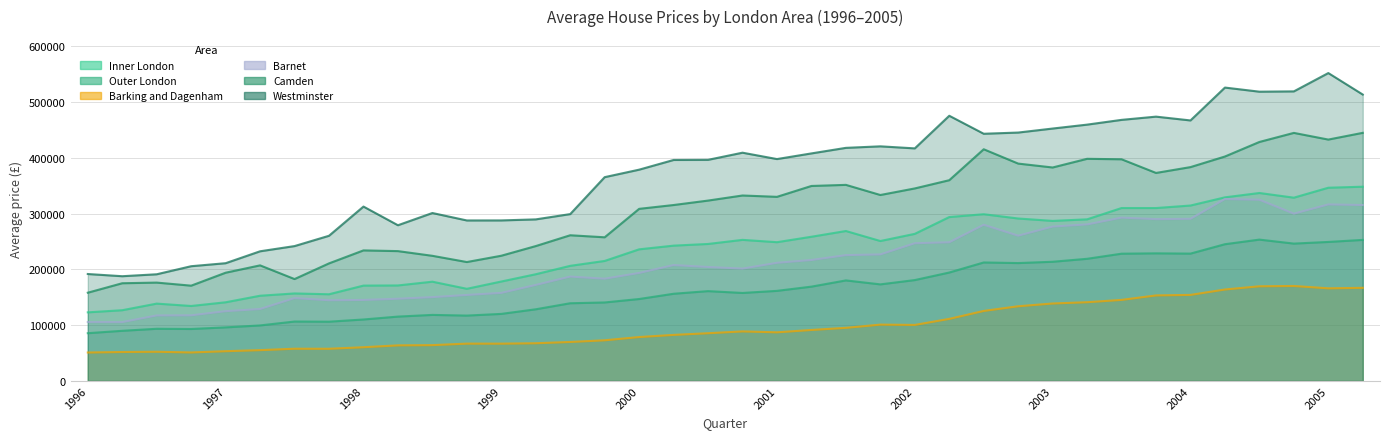

What value does the Inner London series have at 2001-Q4?

250737.8